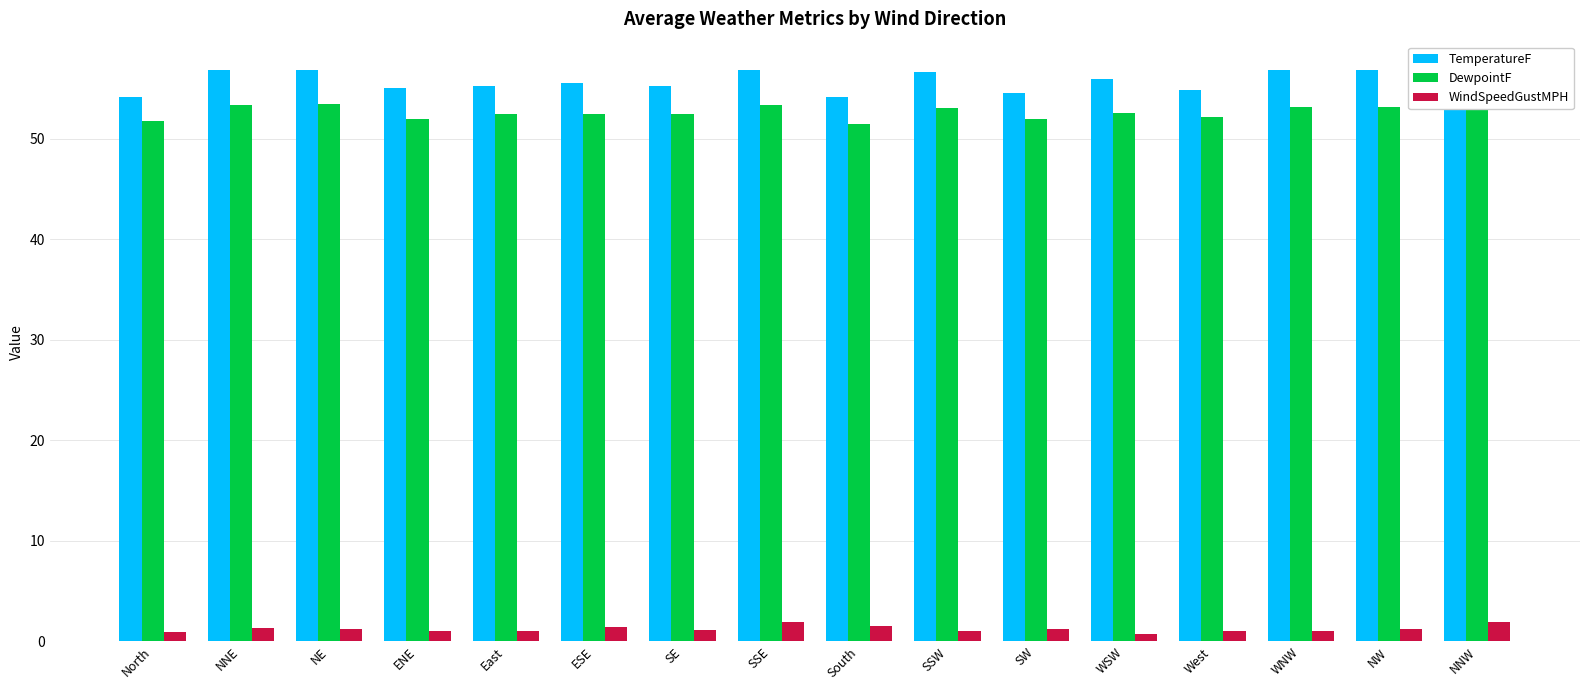

How many data points does each series have?

16